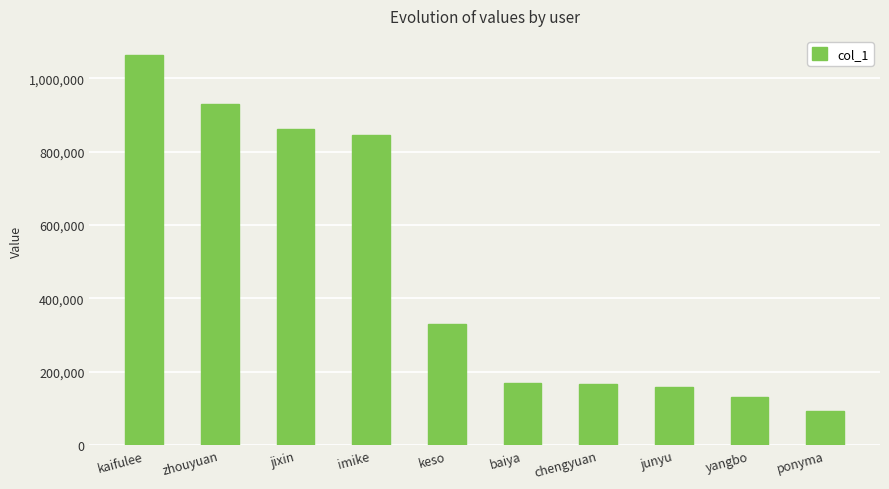

What is the label of the 7th bar from the left?

chengyuan